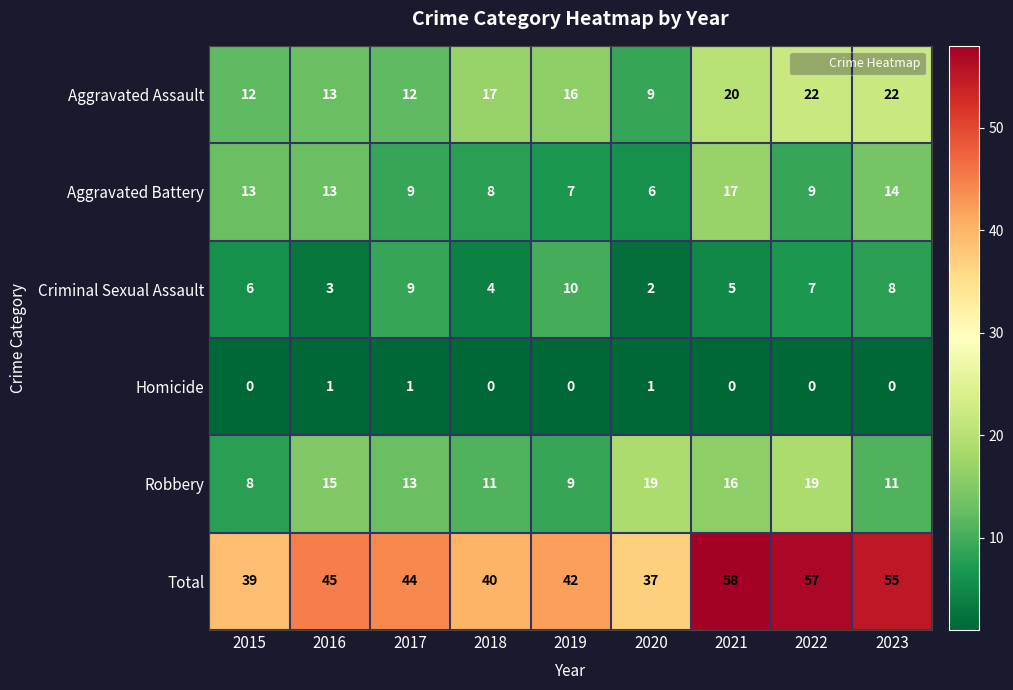

Is the value of Aggravated Battery at 2018 greater than the value of Robbery at 2019?

No